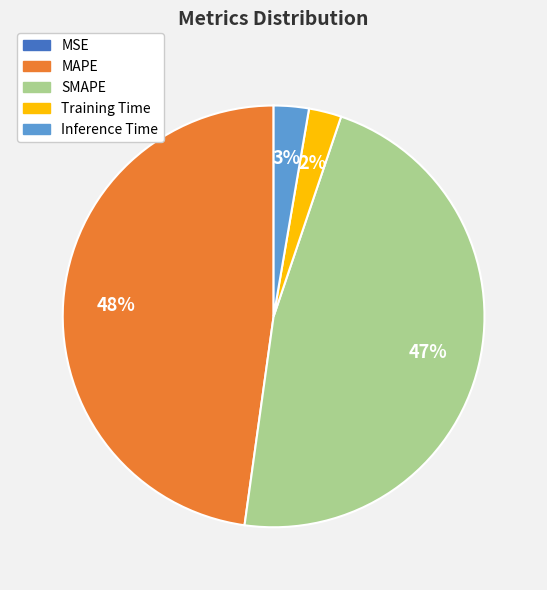

To the nearest percent, what is the difference between the Training Time and SMAPE slice percentages?

45%